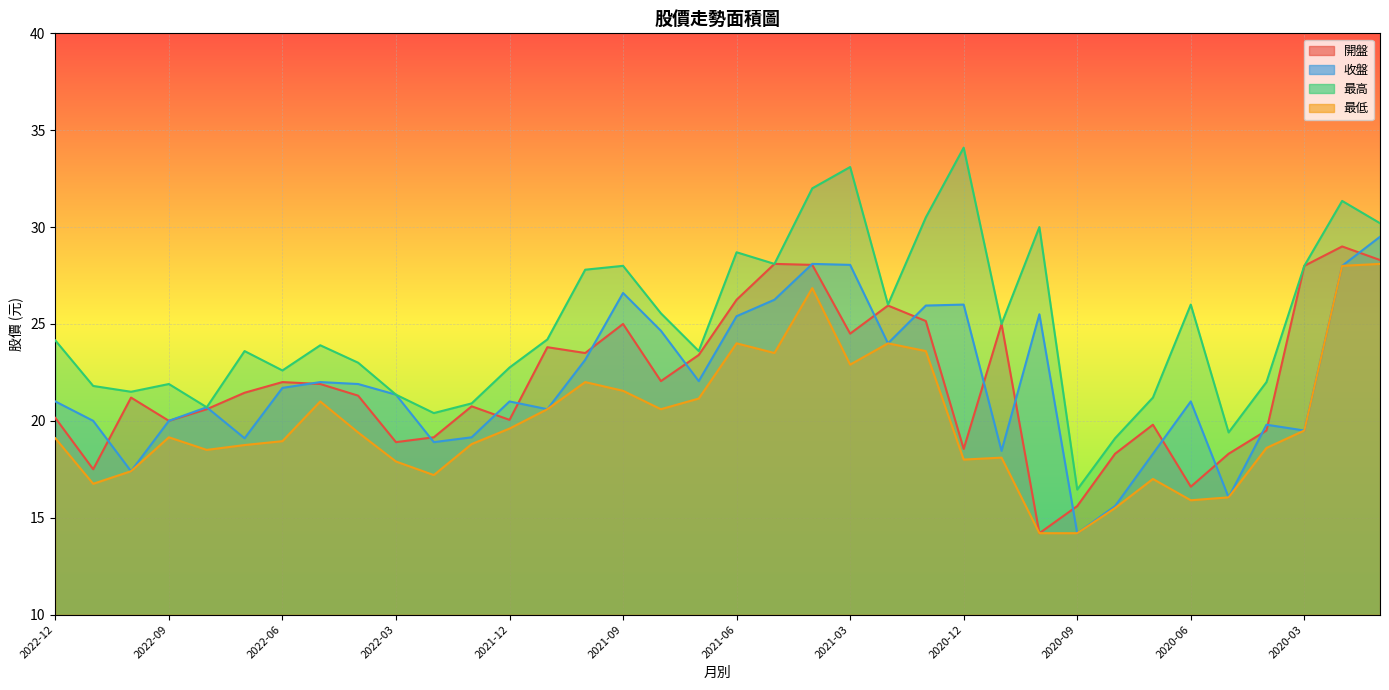

Which label corresponds to the largest value in the chart?

2020-12